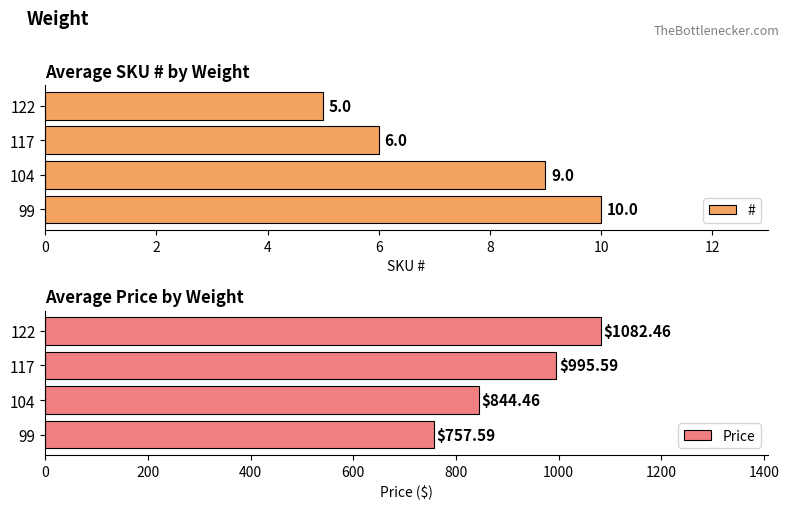

List the labels in order of Price value, largest first.

122, 117, 104, 99